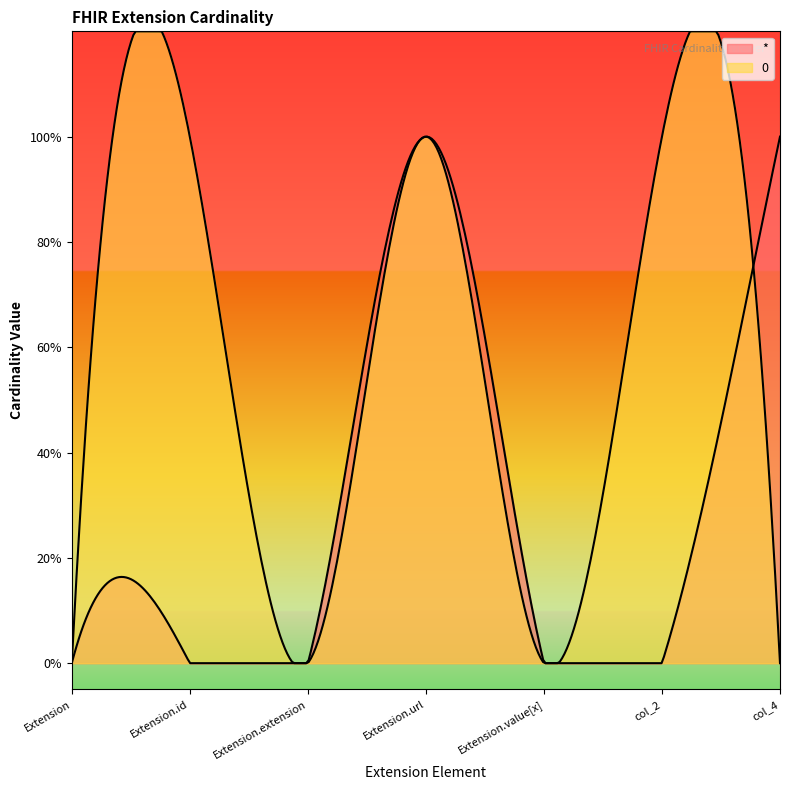

How many lines are shown in the chart?

2